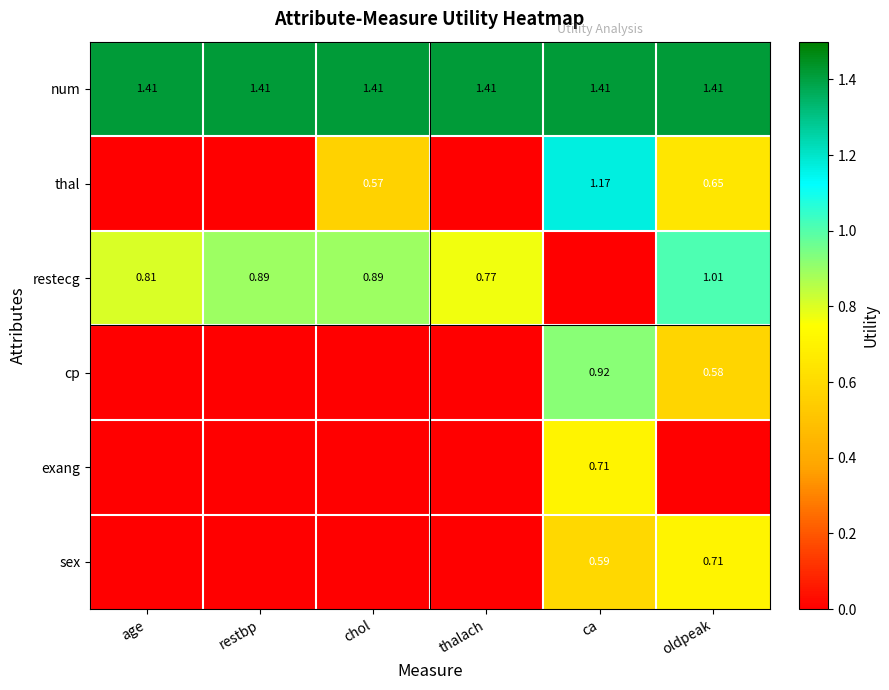

What is the maximum value shown in the chart?

1.4